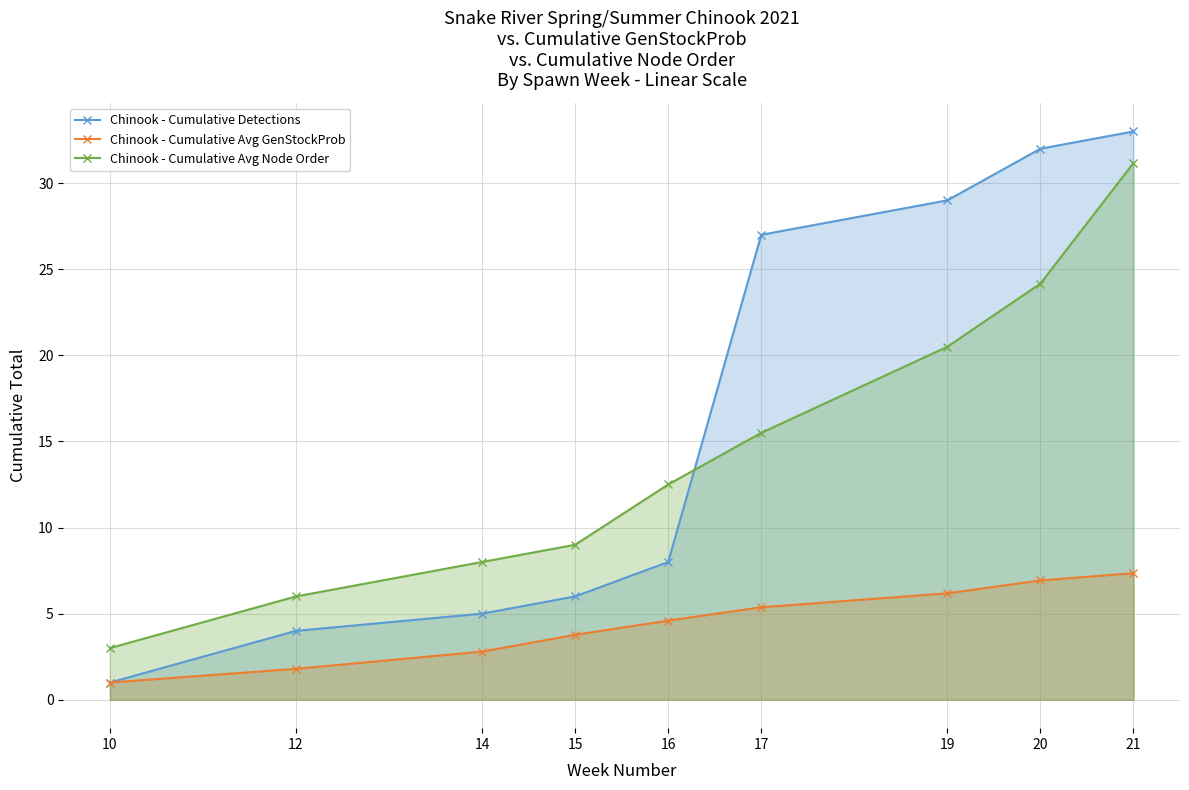

The value of Chinook - Cumulative Avg GenStockProb at 17 is 5.4. True or false?

True